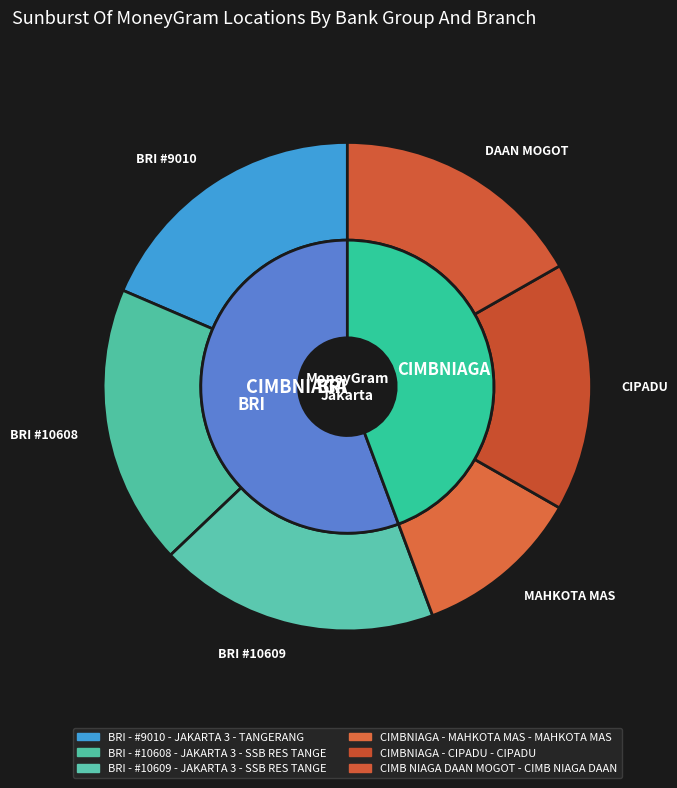

What is the largest slice in the pie chart?

BRI - #10609 - JAKARTA 3 - SSB RES TANGE